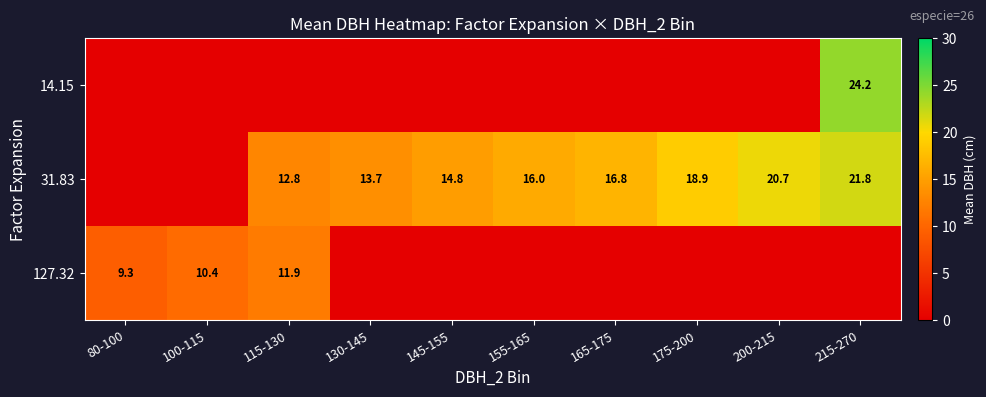

Is the value of 127.32 at 80-100 greater than the value of 31.83 at 215-270?

No